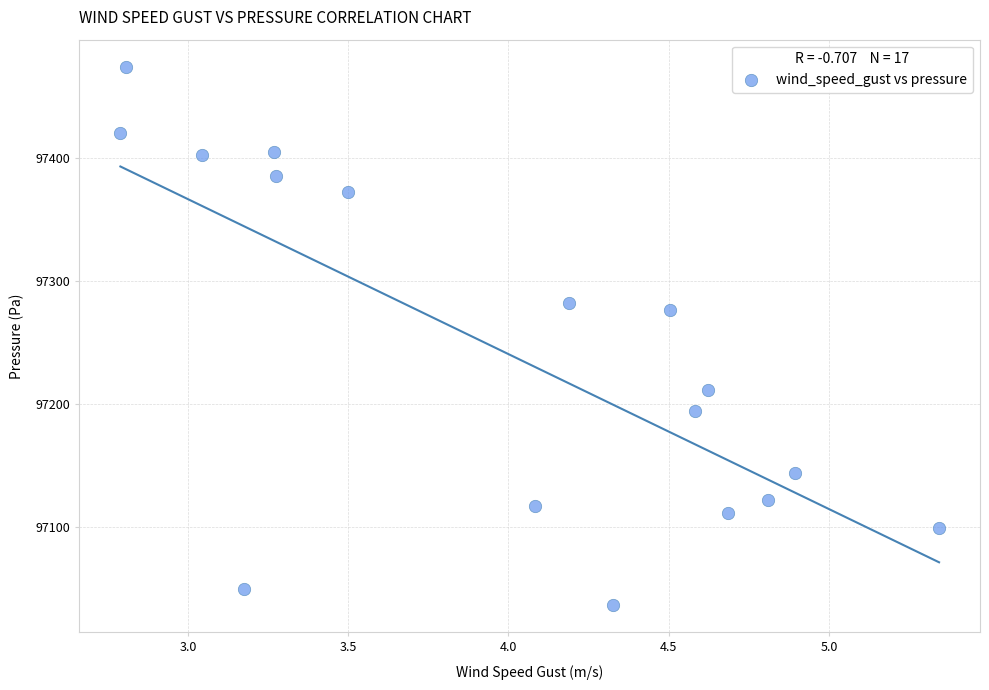

What is the range of Y values (max minus min)?

437.6